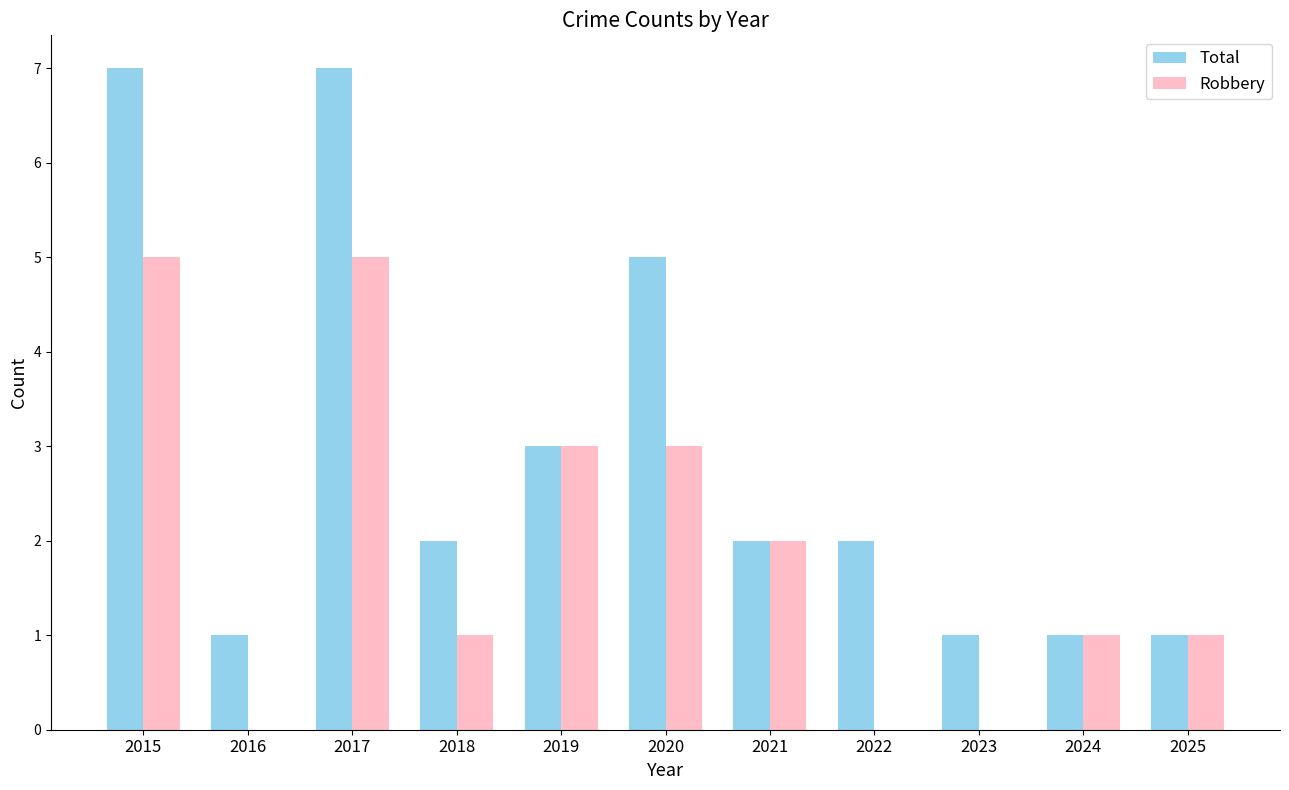

Reading left to right, extract all data points from this chart.

Total: 7	1	7	2	3	5	2	2	1	1	1
Robbery: 5	0	5	1	3	3	2	0	0	1	1